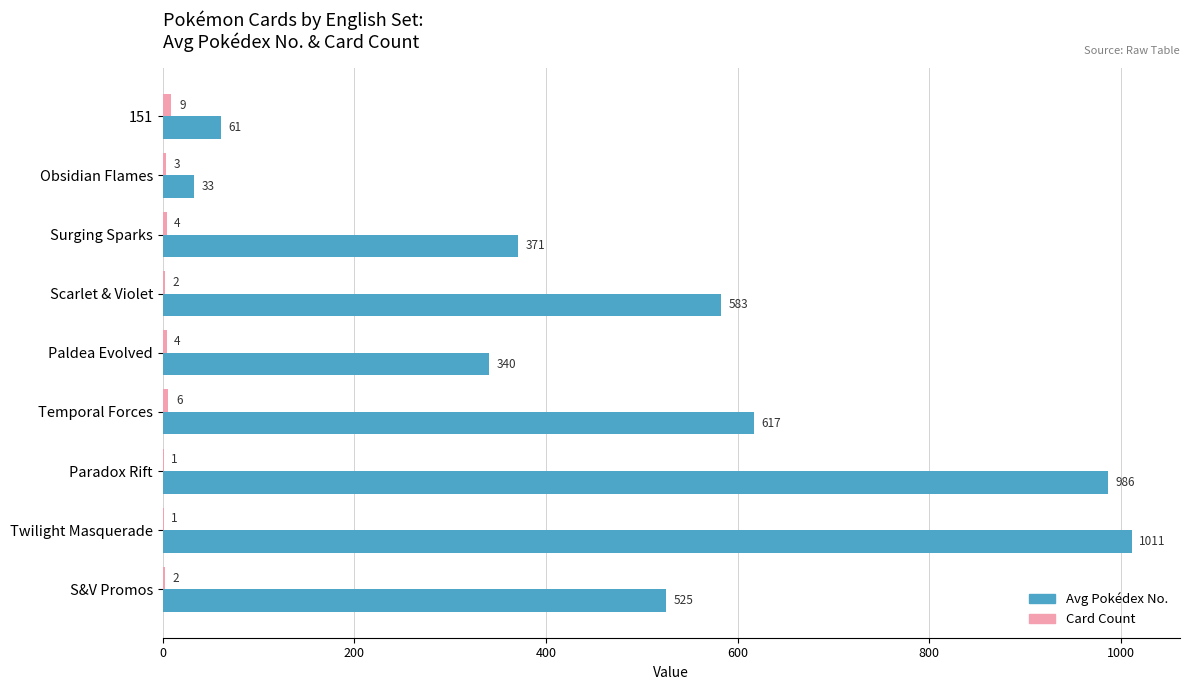

At which category is the sum across all series the highest?

Twilight Masquerade